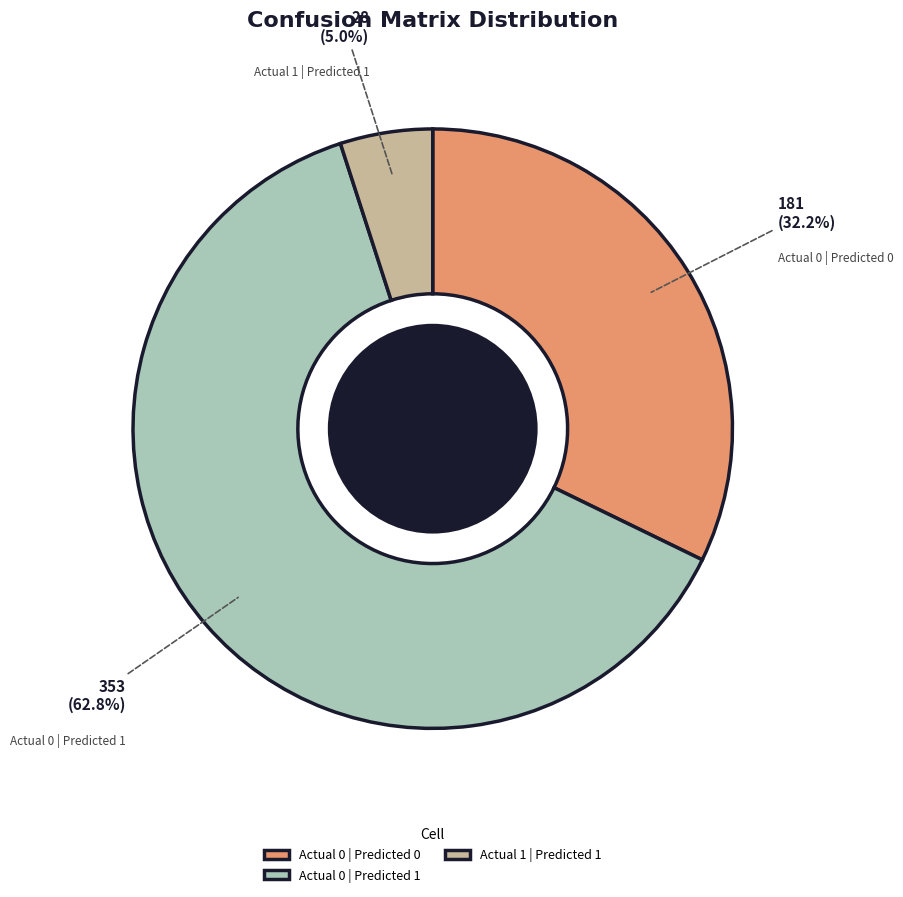

The Actual 0 | Predicted 0 slice represents 32% of the pie. True or false?

True